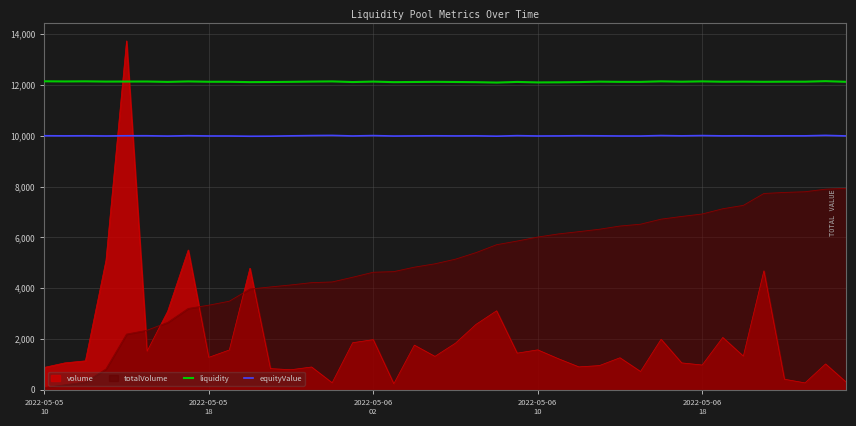

True or false: equityValue has more than 1 interior local peaks.

True